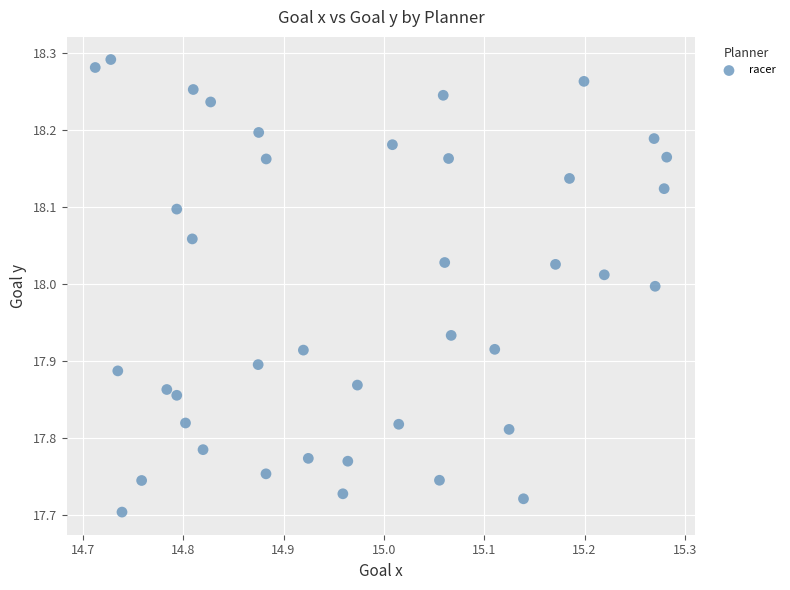

What is the range of X values (max minus min)?

0.6